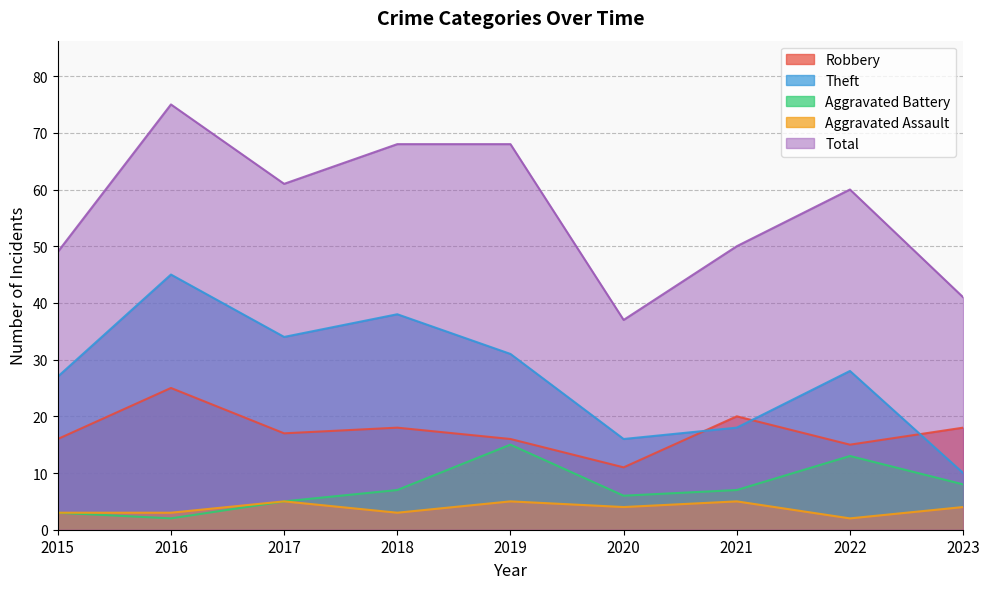

How many lines are shown in the chart?

5